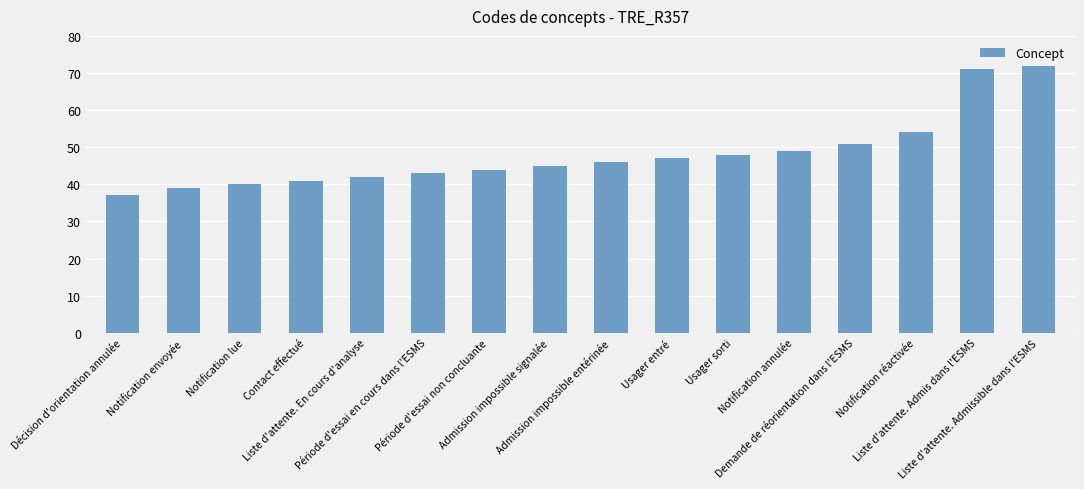

List the labels in order of value, smallest first.

Décision d'orientation annulée, Notification envoyée, Notification lue, Contact effectué, Liste d'attente. En cours d'analyse, Période d'essai en cours dans l'ESMS, Période d'essai non concluante, Admission impossible signalée, Admission impossible entérinée, Usager entré, Usager sorti, Notification annulée, Demande de réorientation dans l'ESMS, Notification réactivée, Liste d'attente. Admis dans l'ESMS, Liste d'attente. Admissible dans l'ESMS